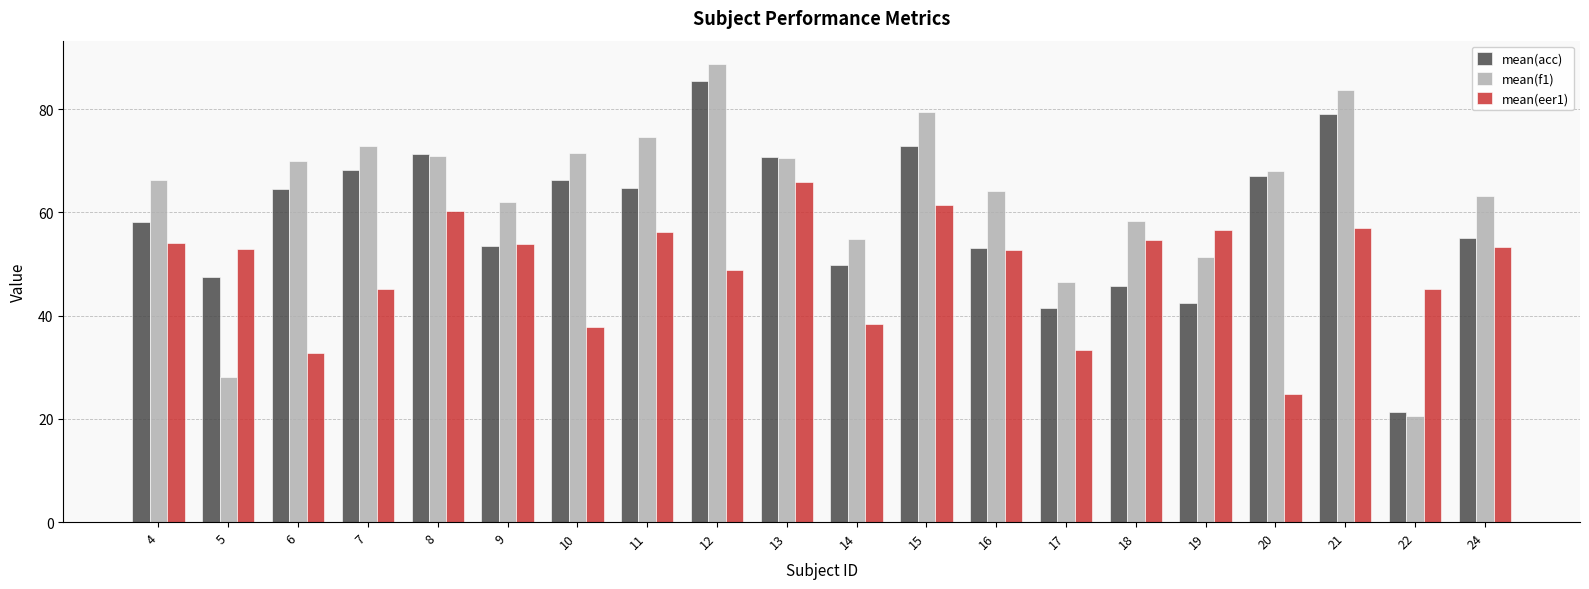

What is the difference between the mean(acc) values at 16 and 6?

11.6